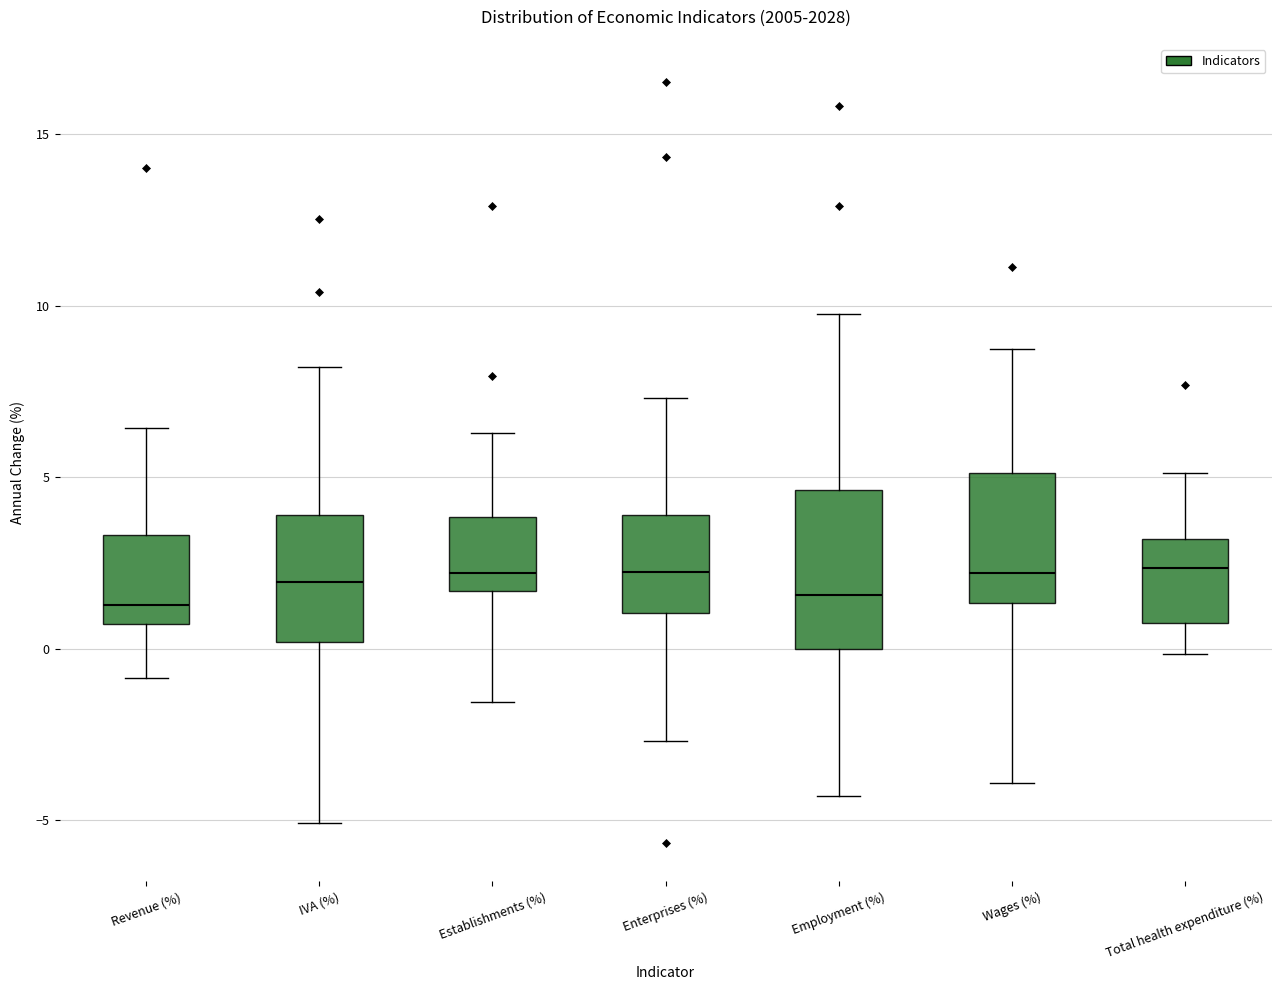

Reading left to right, read every box against the y-axis: the position of its median line, the range the box covers, and the ends of its whiskers. The values are not printed on the chart, so give them approximately, as read against the axis.

Revenue (%): median 1.5, box 0.5 to 3.5, whiskers -1.0 to 6.5
IVA (%): median 2.0, box 0.0 to 4.0, whiskers -5.0 to 8.0
Establishments (%): median 2.0, box 1.5 to 4.0, whiskers -1.5 to 6.5
Enterprises (%): median 2.5, box 1.0 to 4.0, whiskers -2.5 to 7.5
Employment (%): median 1.5, box 0.0 to 4.5, whiskers -4.5 to 10.0
Wages (%): median 2.0, box 1.5 to 5.0, whiskers -4.0 to 8.5
Total health expenditure (%): median 2.5, box 1.0 to 3.0, whiskers 0.0 to 5.0